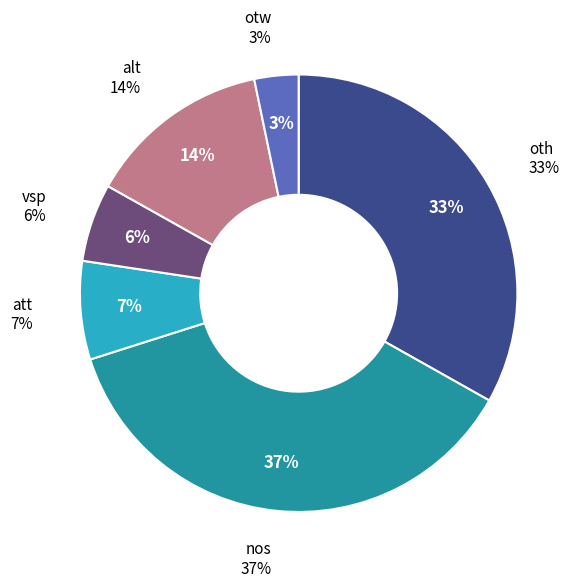

What portion of the pie excludes oth?

66.8%